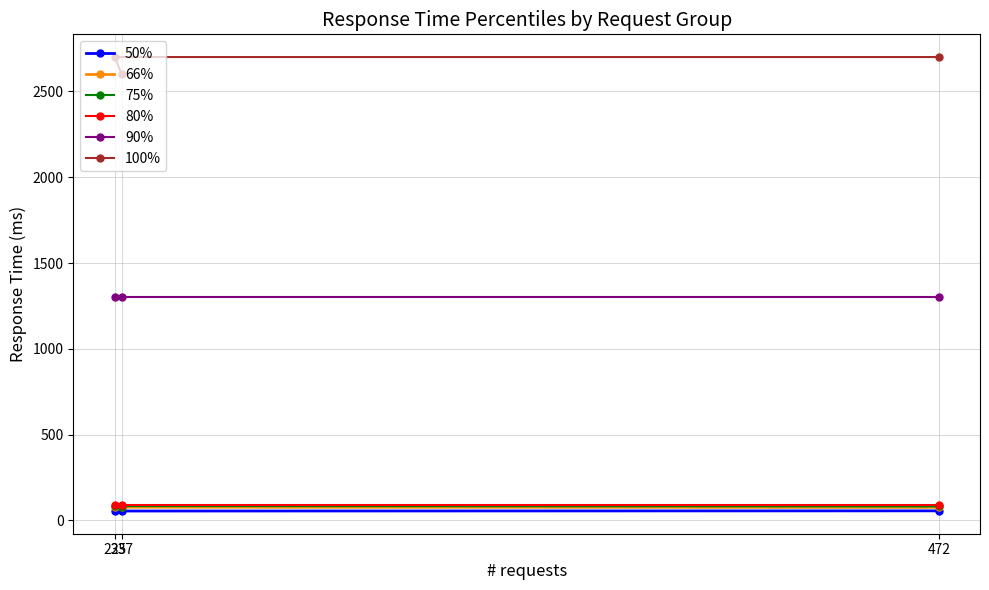

Which category has the highest value in the 90% series?

237